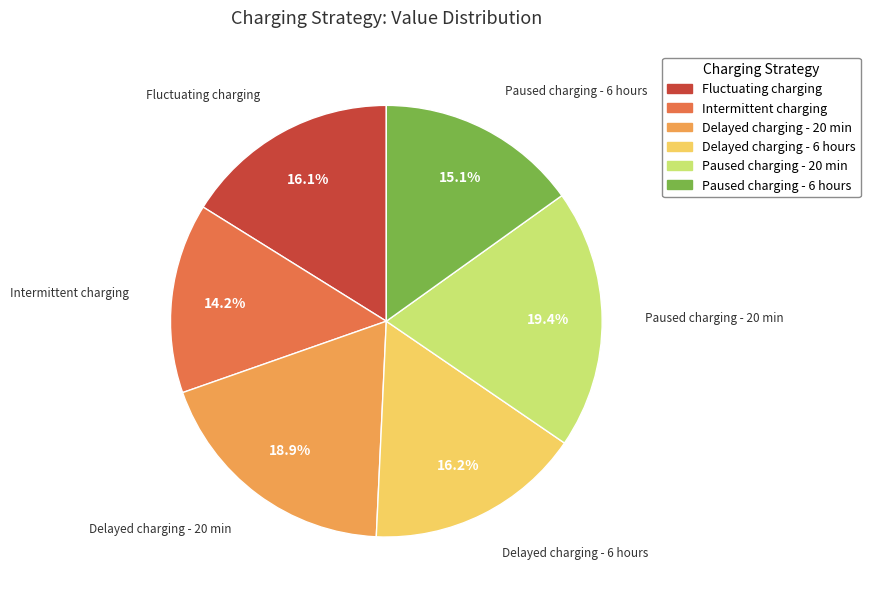

What is the largest slice in the pie chart?

Paused charging - 20 min